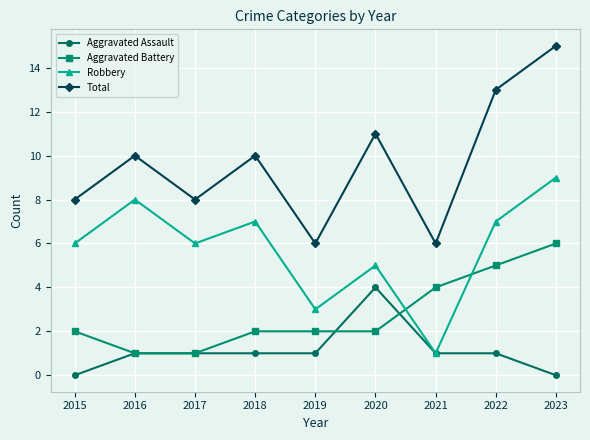

Rank the series by their maximum value, from highest to lowest.

Total, Robbery, Aggravated Battery, Aggravated Assault